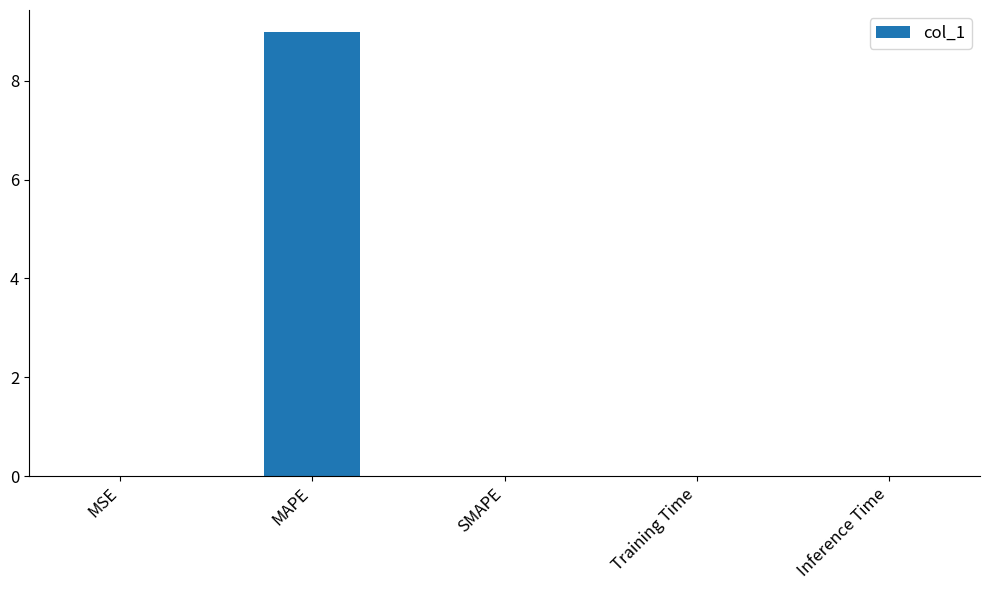

What is the sum of all values?

9.0